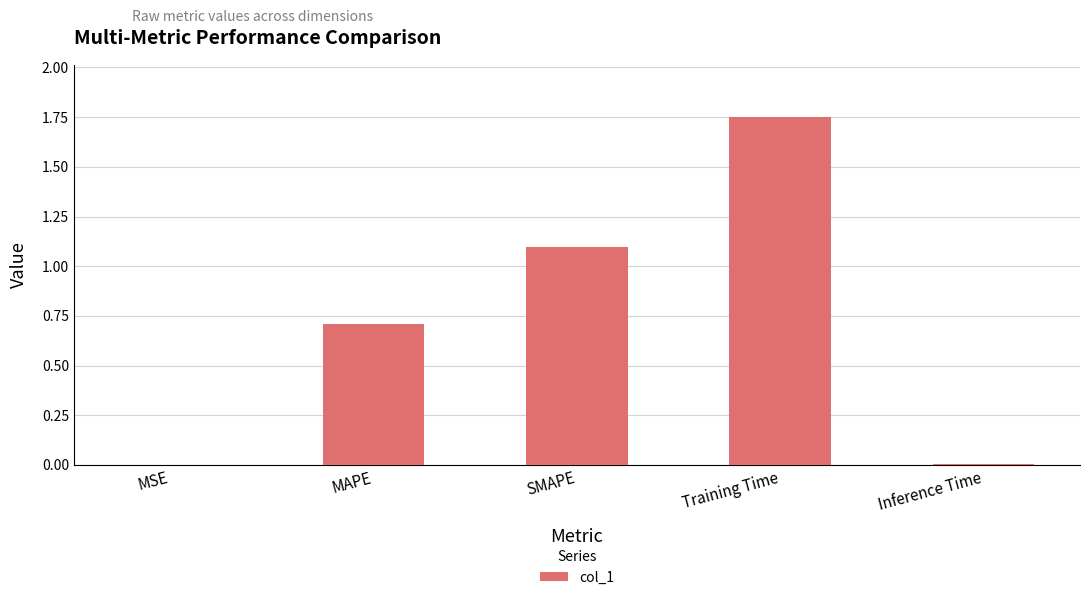

The chart shows a value of 0.7 at MAPE. True or false?

True